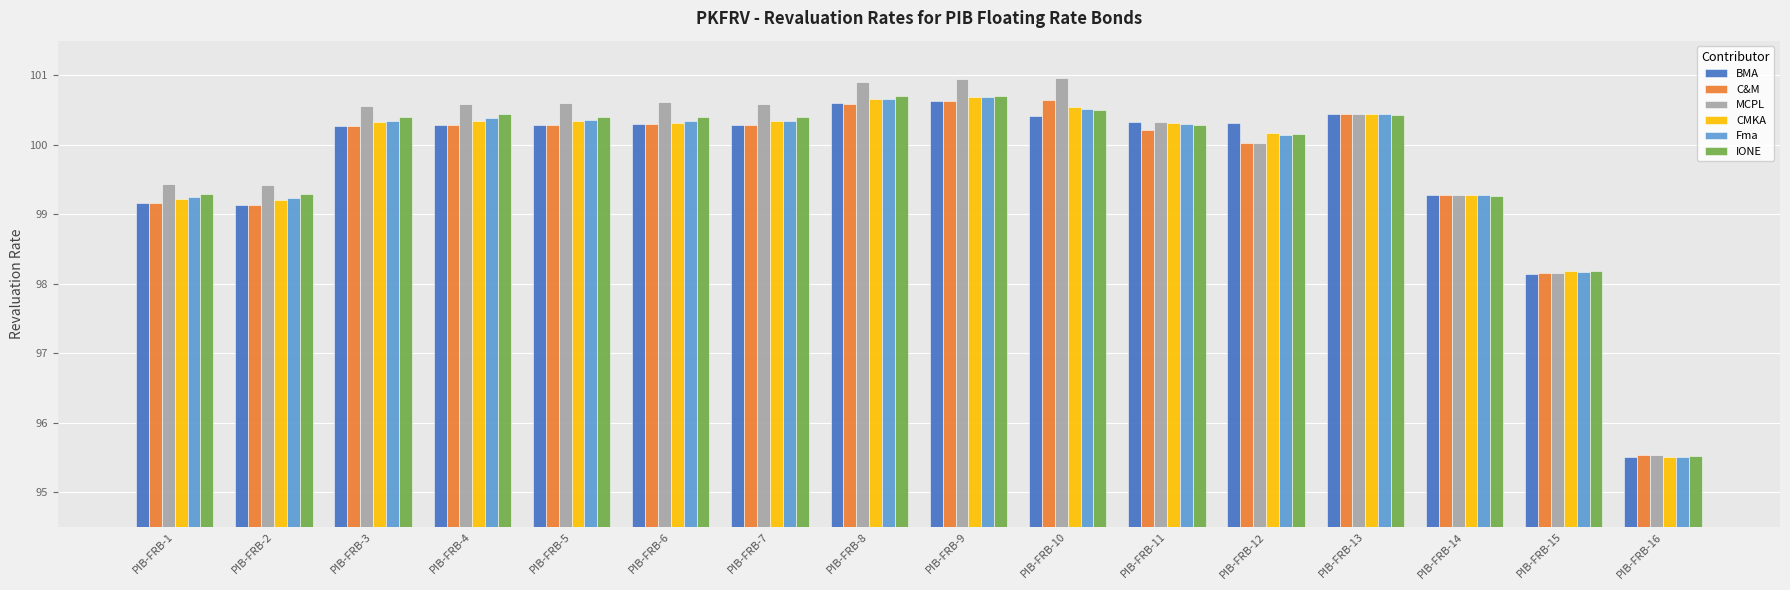

What are all the series names shown in the legend?

BMA, C&M, MCPL, CMKA, Fma, IONE